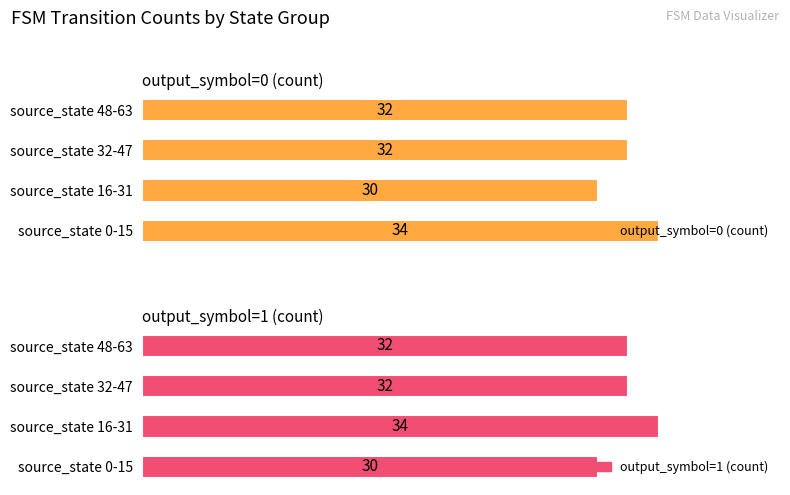

How many groups of bars are there?

4